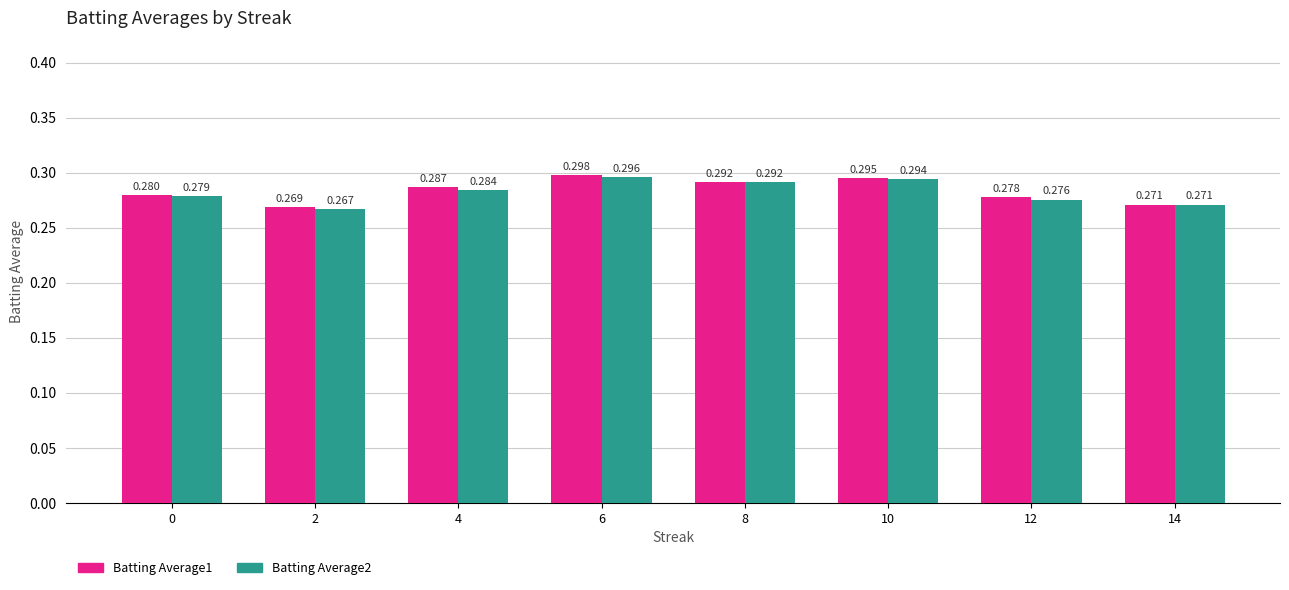

What are all the series names shown in the legend?

Batting Average1, Batting Average2